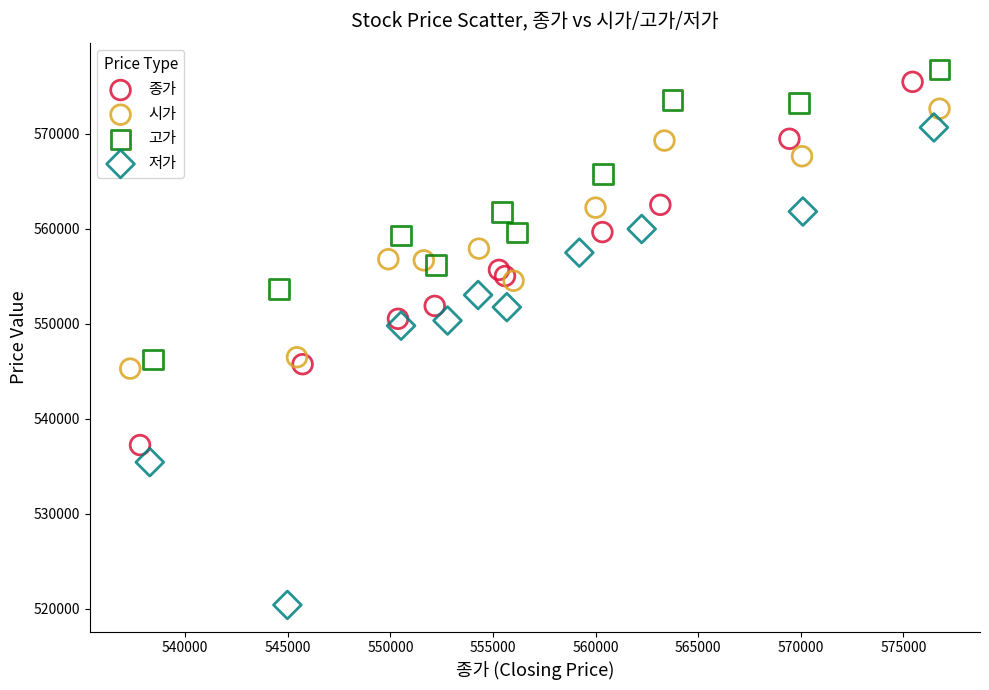

Which series contains the lowest Y value?

저가